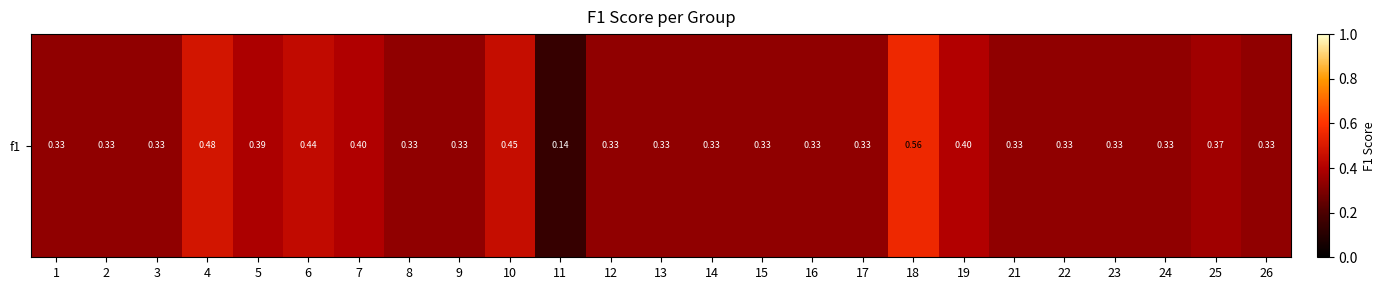

List the labels in order of value, largest first.

18, 4, 10, 6, 19, 7, 5, 25, 1, 2, 3, 8, 12, 13, 14, 15, 16, 17, 21, 22, 23, 24, 26, 9, 11